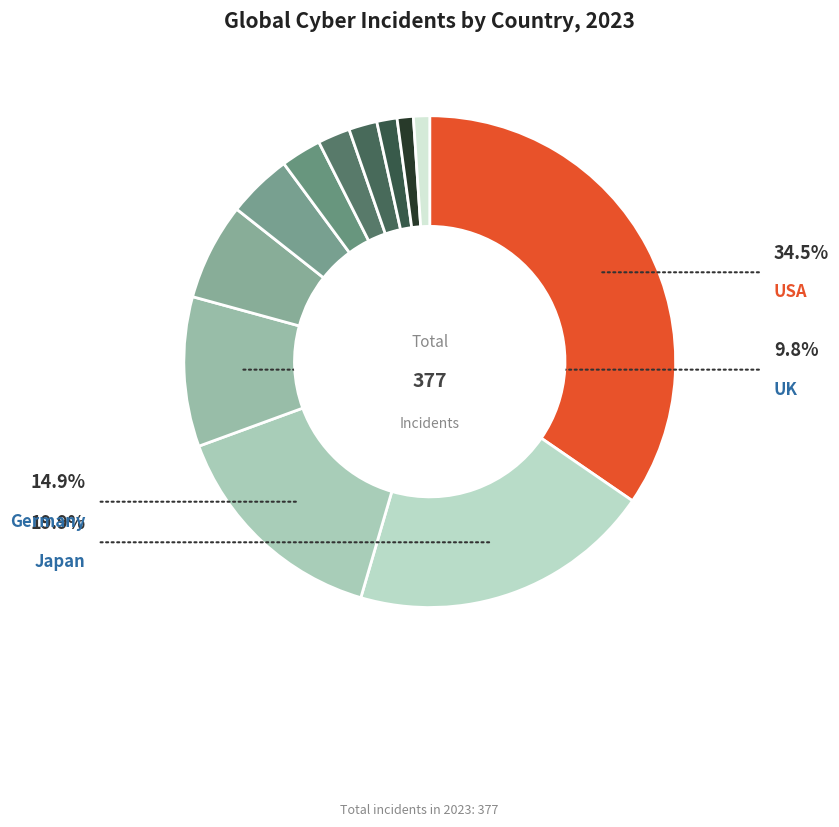

How many segments does this pie chart have?

12